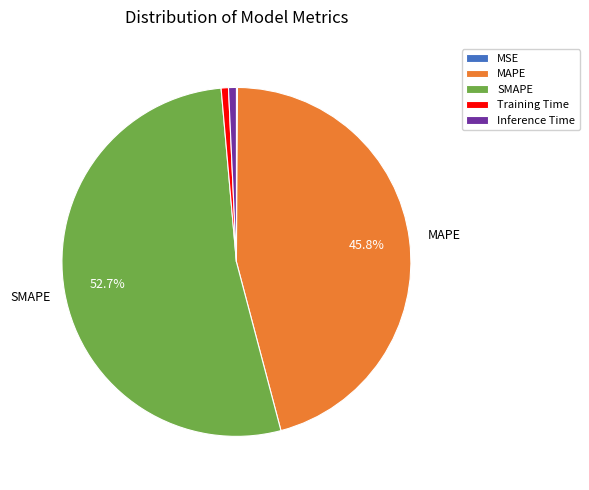

What portion of the pie excludes MAPE?

54.2%